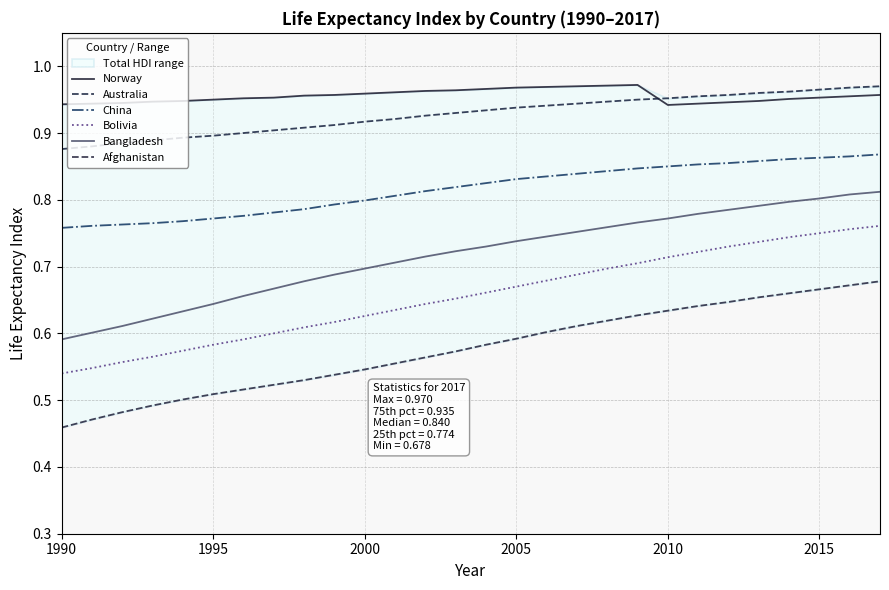

The value of Bolivia at 2015 is 0.3. True or false?

False